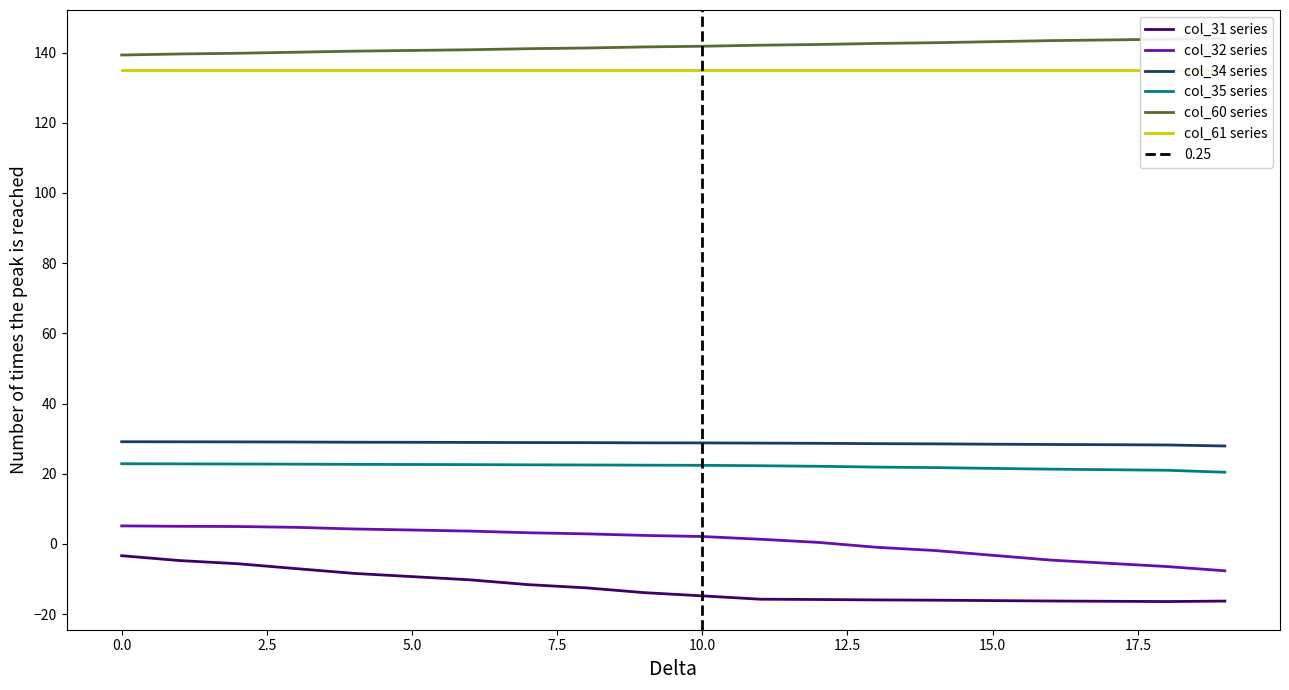

How many lines are shown in the chart?

6